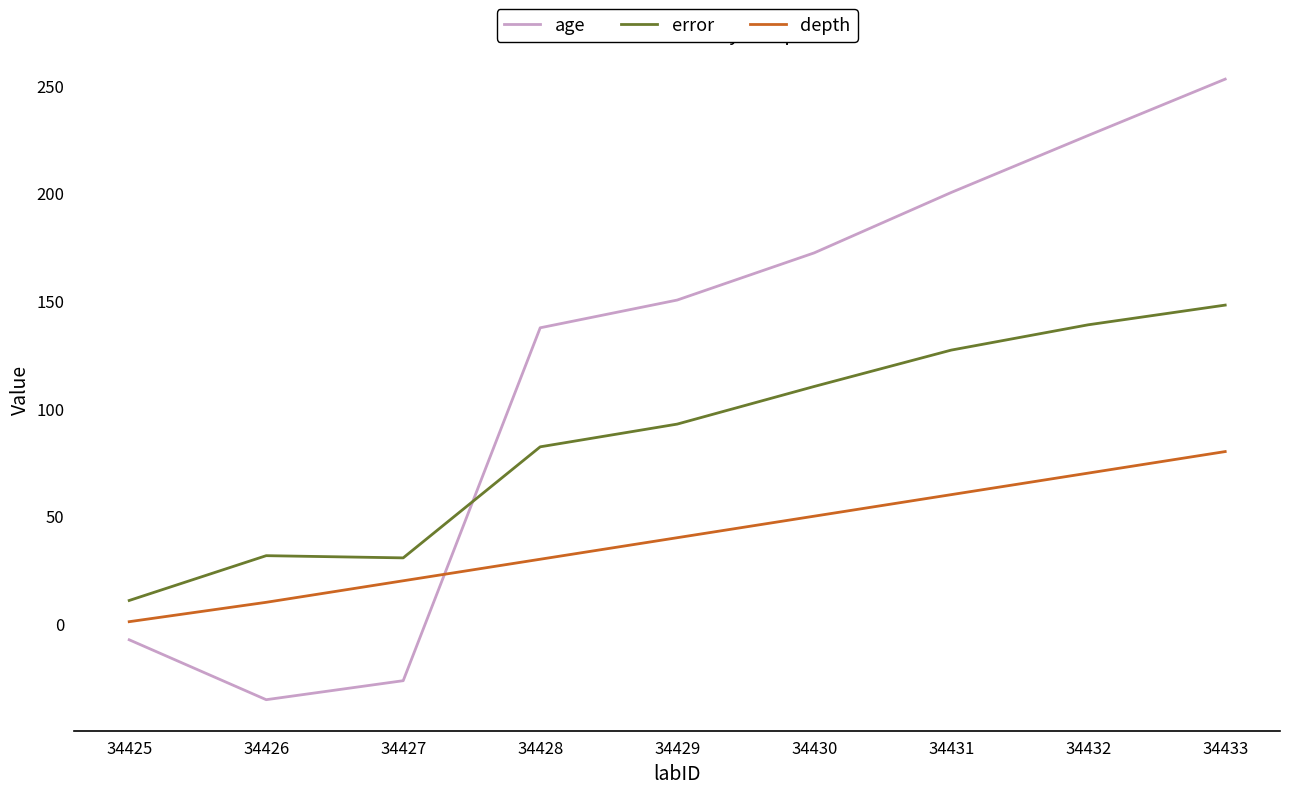

Is the value of depth at 34428 greater than the value of error at 34433?

No